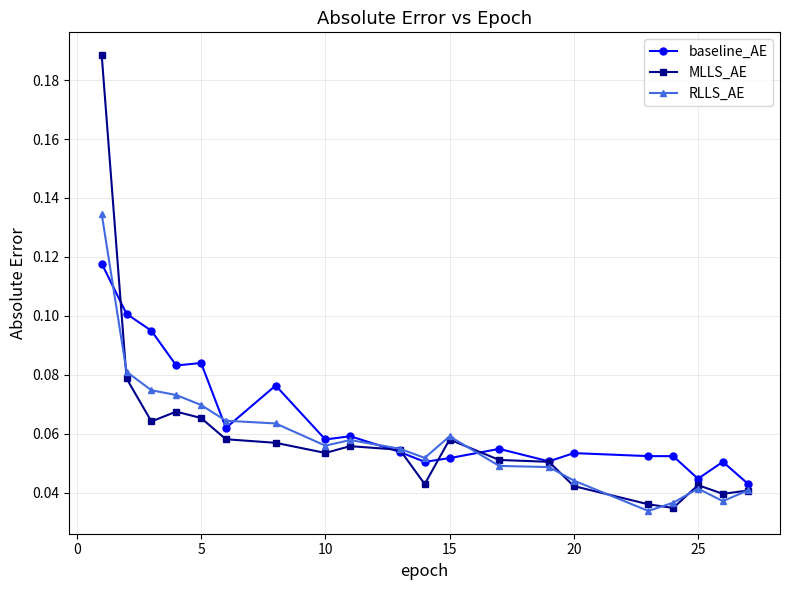

Which series has the largest range (max minus min)?

MLLS_AE